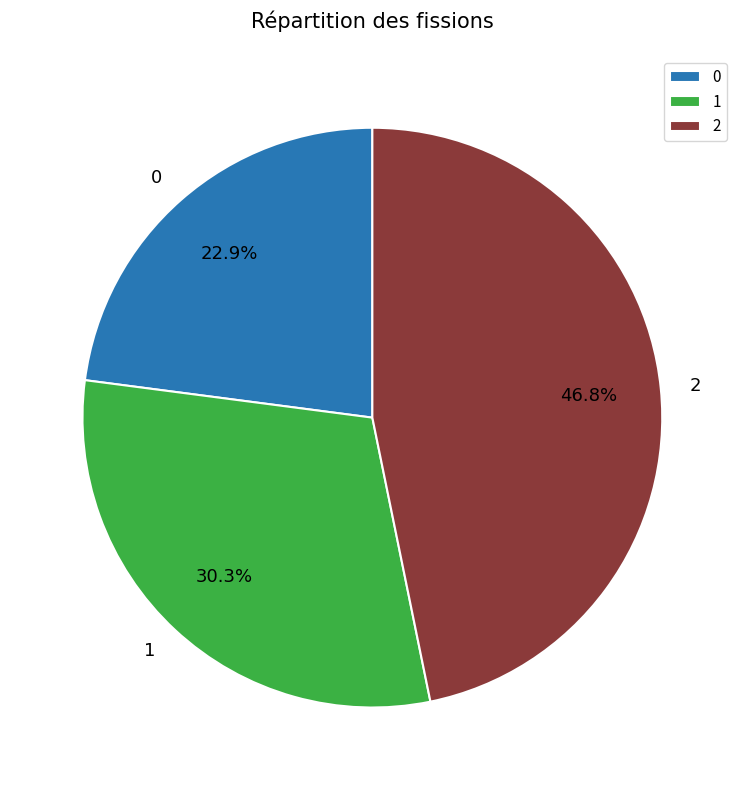

Between 1 and 2, which is larger?

2